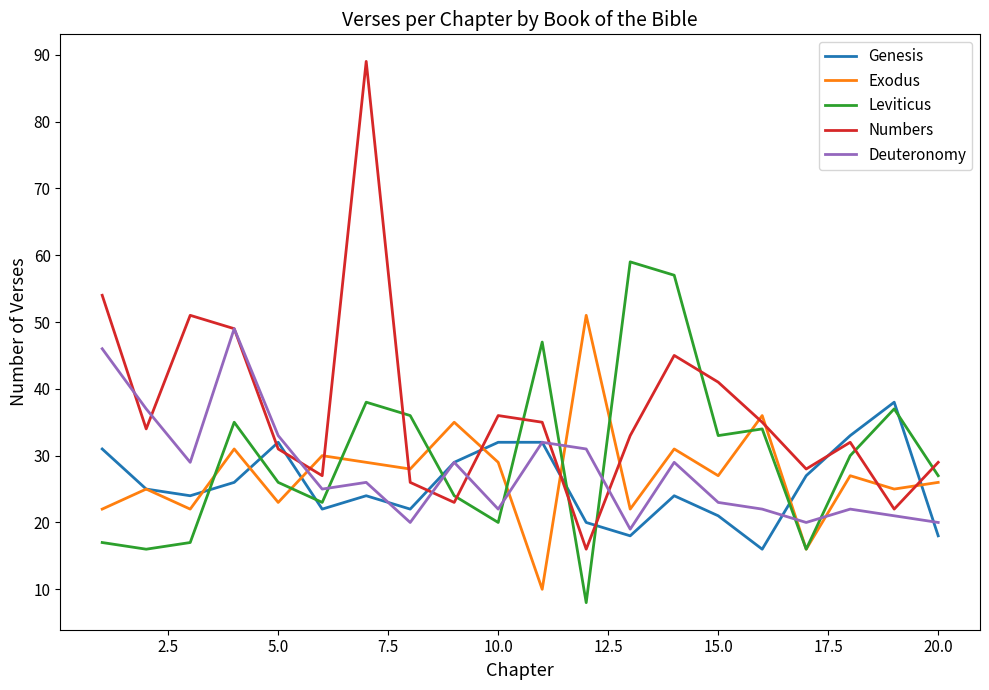

Does the chart have visible grid lines?

No